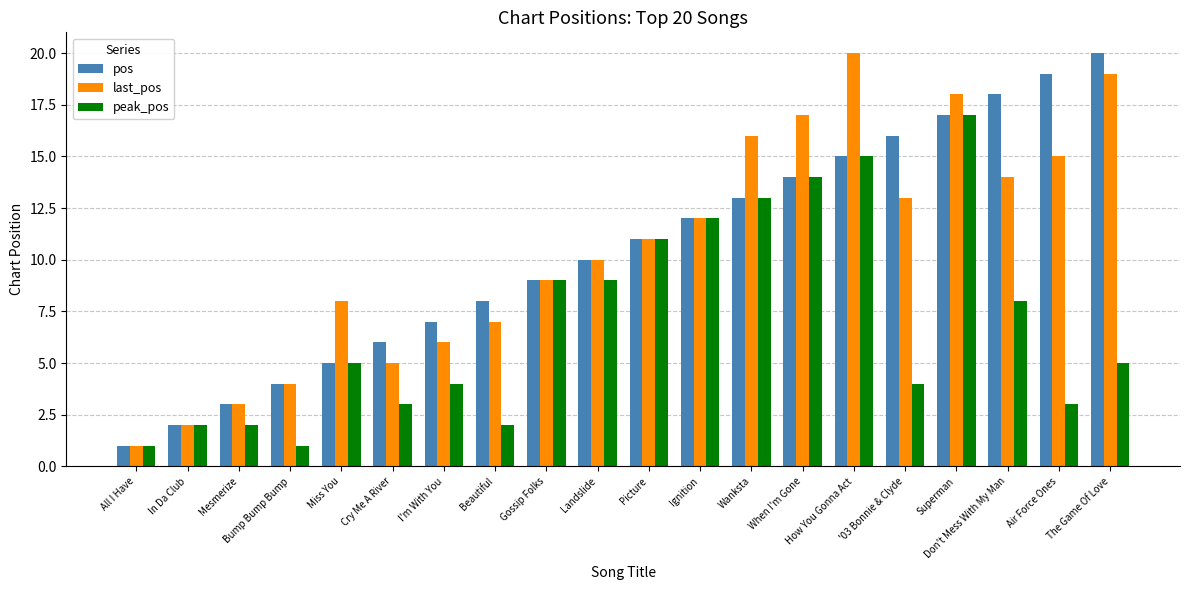

Count the number of categories in the chart.

20